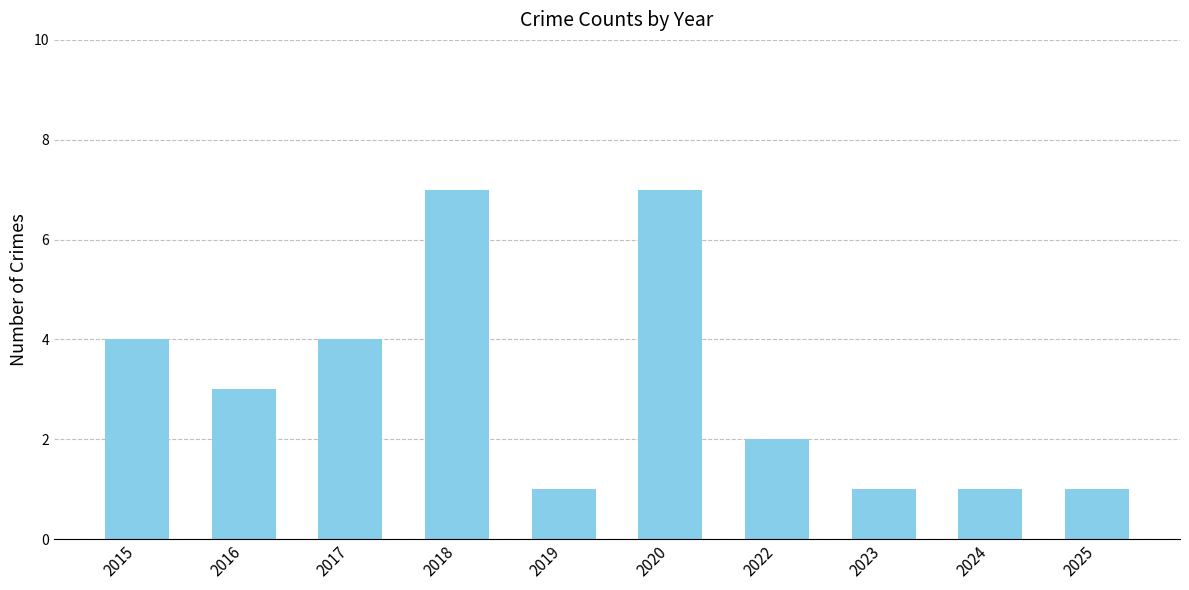

Are the bars grouped side by side (vs. stacked)?

No